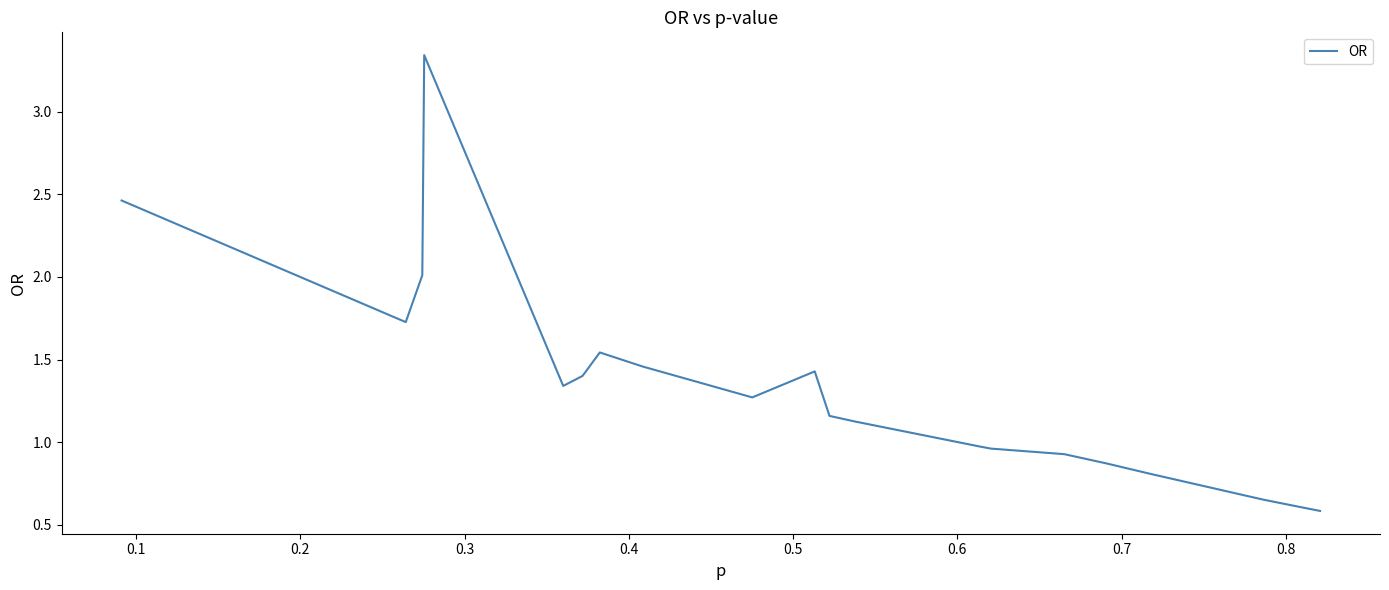

What is the difference between the maximum and minimum values?

2.8